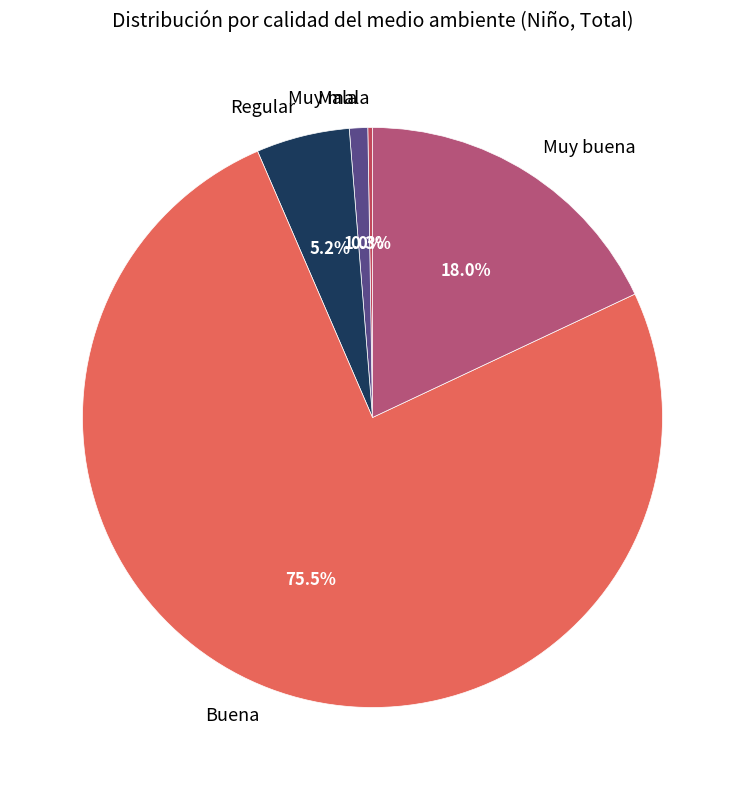

Do Muy buena and Buena together represent more than half of the pie?

Yes